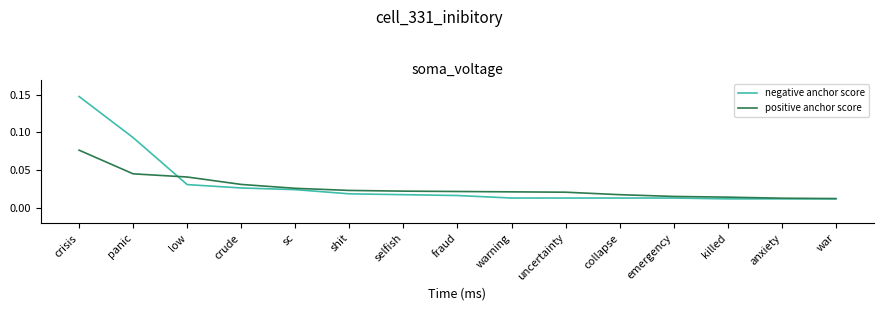

At which label does positive anchor score reach its peak?

crisis